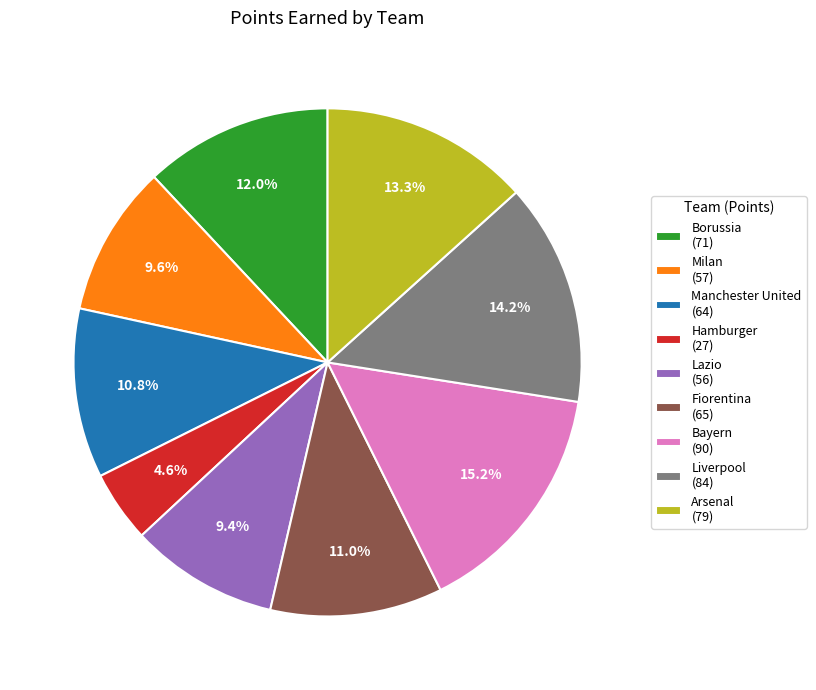

What percentage do Lazio and Hamburger together represent?

14.0%